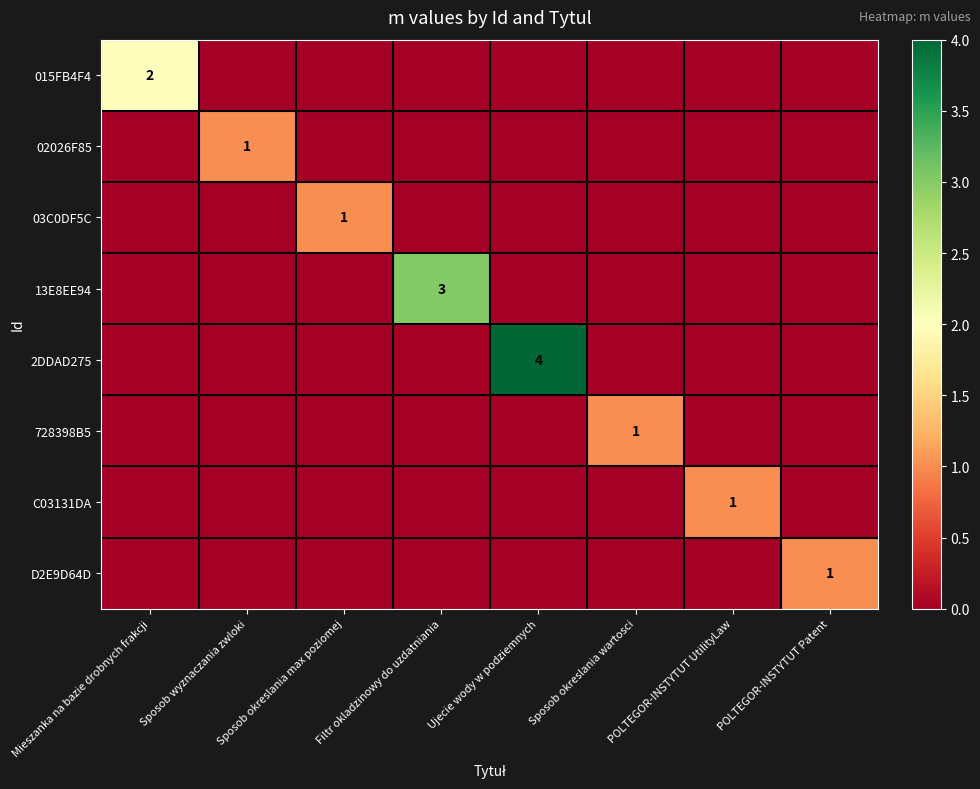

Is it true that 02026F85 equals 2 at Sposob wyznaczania zwloki?

False